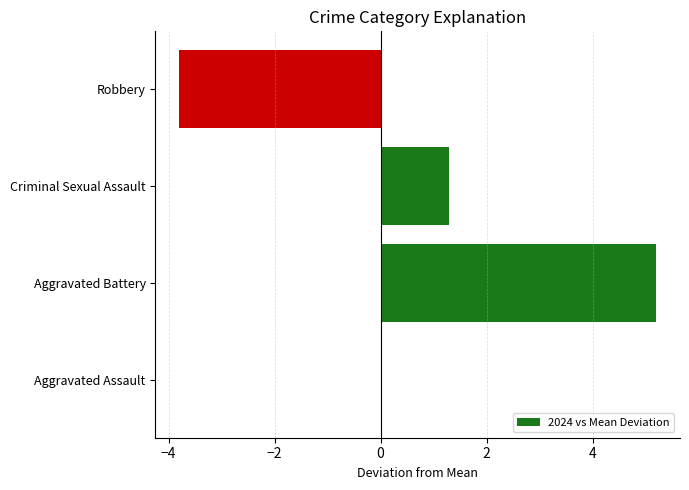

What is the approximate value at Aggravated Battery?

5.2